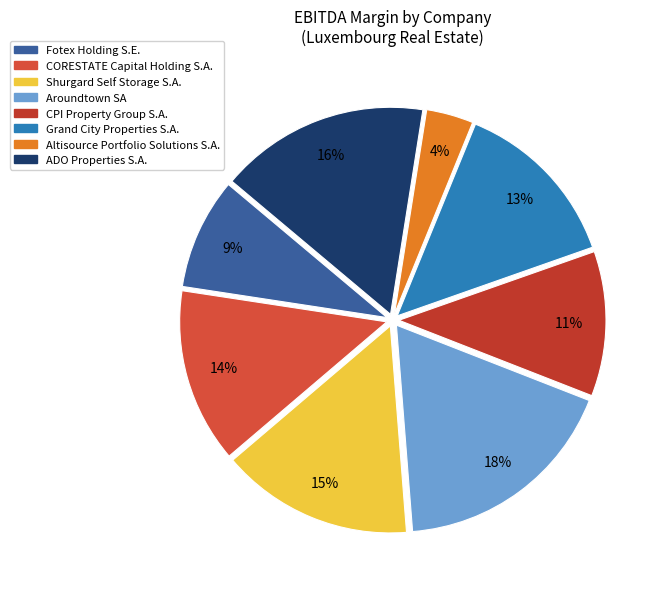

To the nearest percent, what is the average slice percentage?

12%